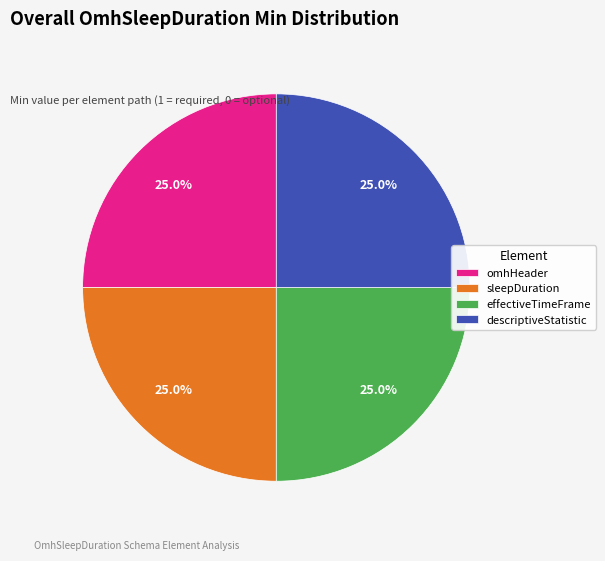

Approximately how many times larger is the value at sleepDuration compared to omhHeader?

1.0